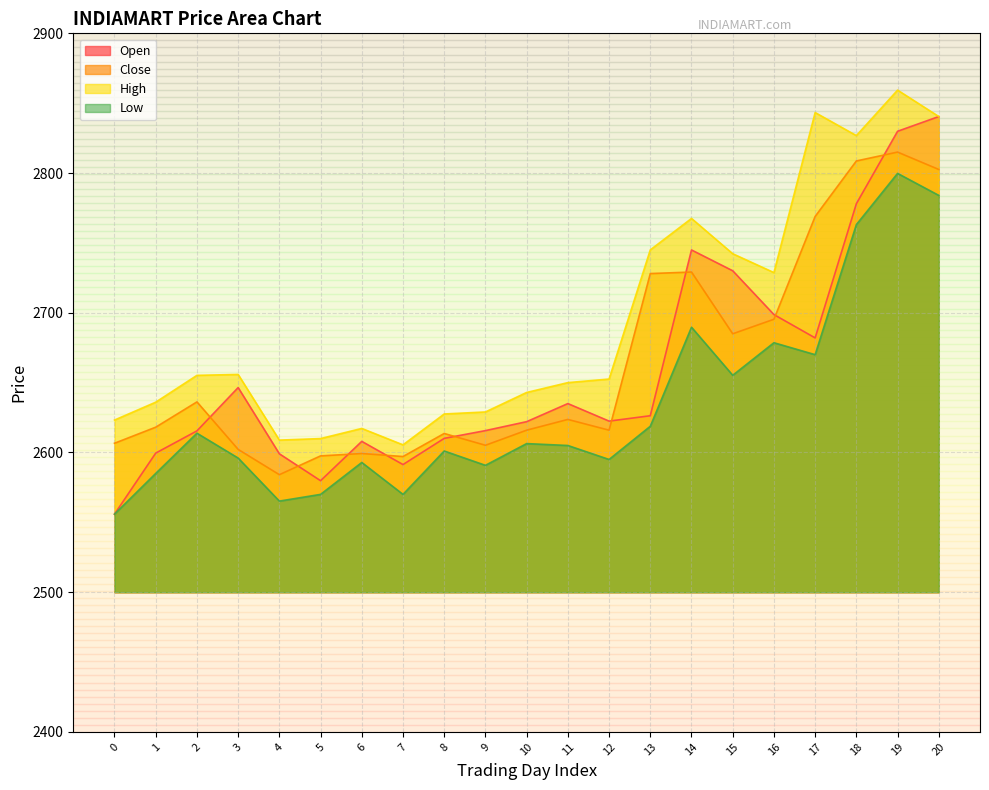

List the labels in order of High value, largest first.

19, 17, 20, 18, 14, 13, 15, 16, 3, 2, 12, 11, 10, 1, 9, 8, 0, 6, 5, 4, 7